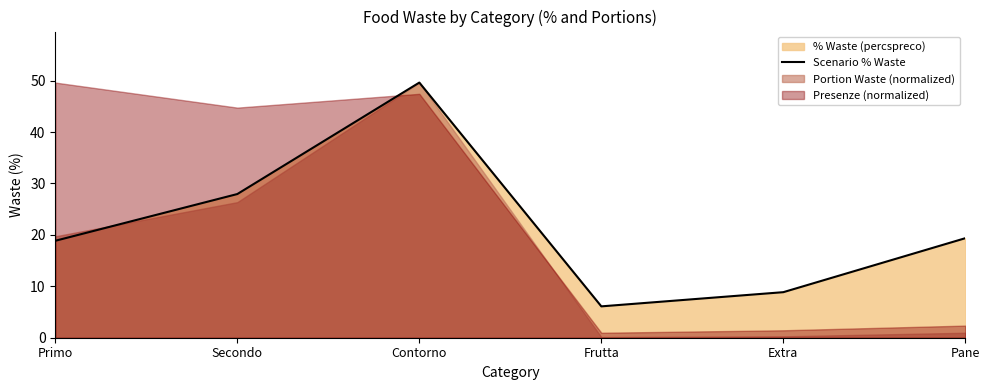

What is the value of the 4th point from the left?

6.1